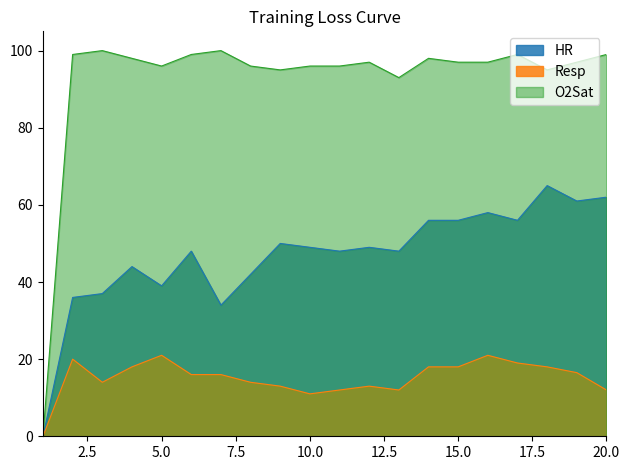

Is the value of Resp at 1 greater than the value of HR at 14?

No